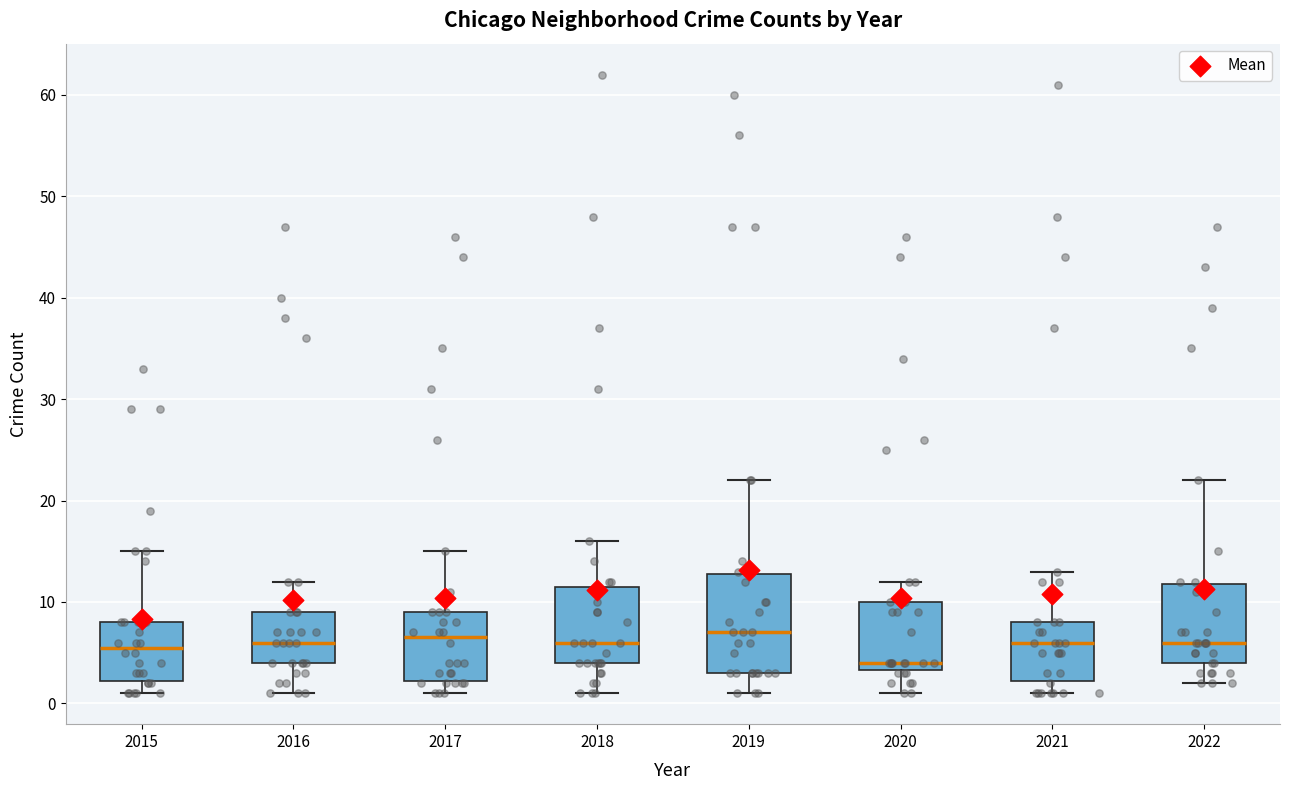

Where does the lower whisker of the box at x = 2022 end on the y-axis? The values are not printed on the chart, so give them approximately, as read against the axis.

2